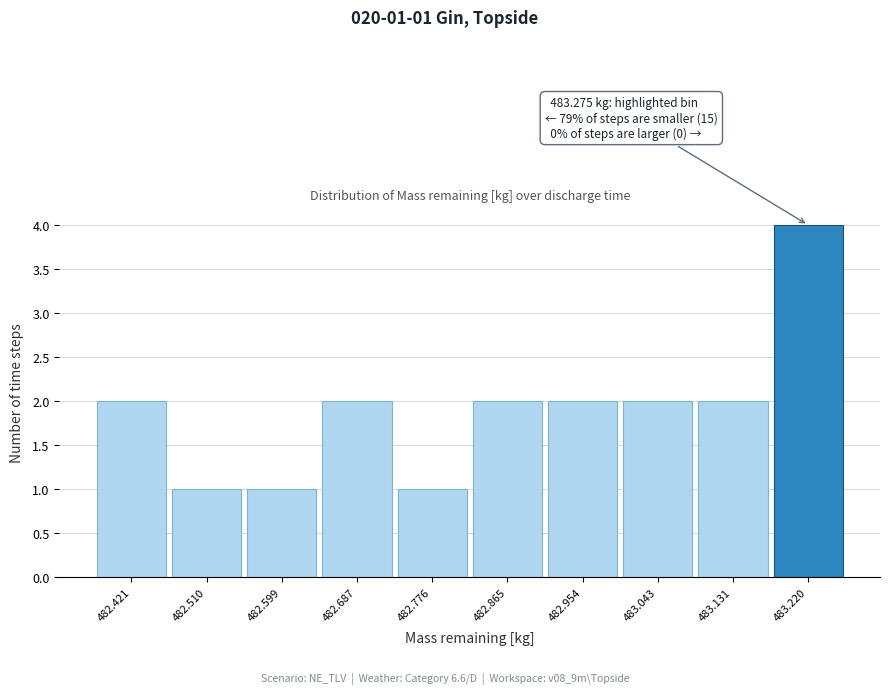

Reading left to right, what are all the values shown in this chart?

482.421=2	482.510=1	482.599=1	482.687=2	482.776=1	482.865=2	482.954=2	483.043=2	483.131=2	483.220=4